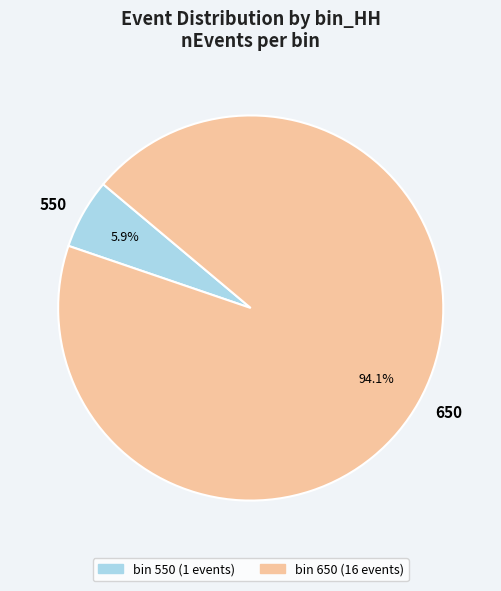

Between 650 and 550, which is larger?

650